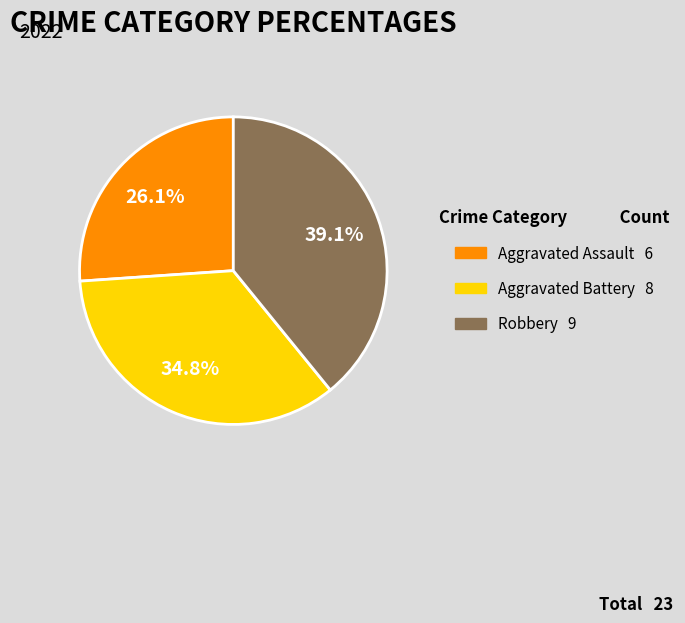

Is there any slice that represents more than half of the pie?

No